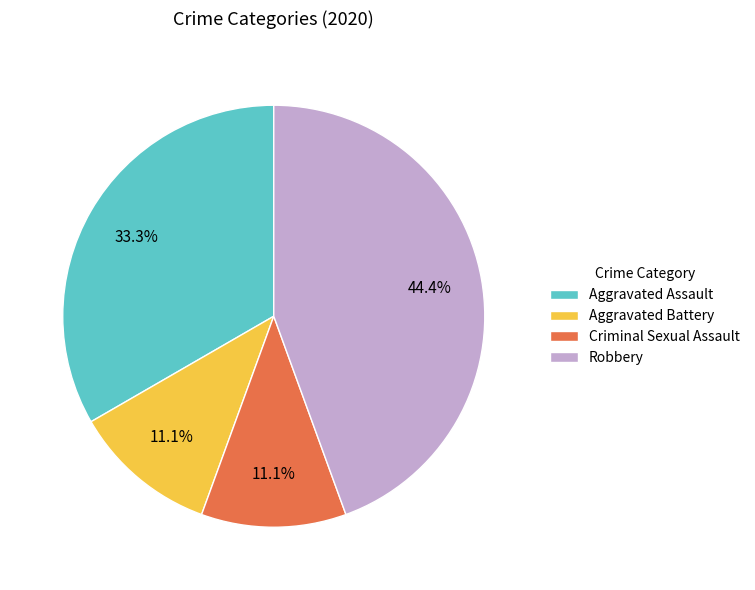

Between Criminal Sexual Assault and Aggravated Assault, which is larger?

Aggravated Assault